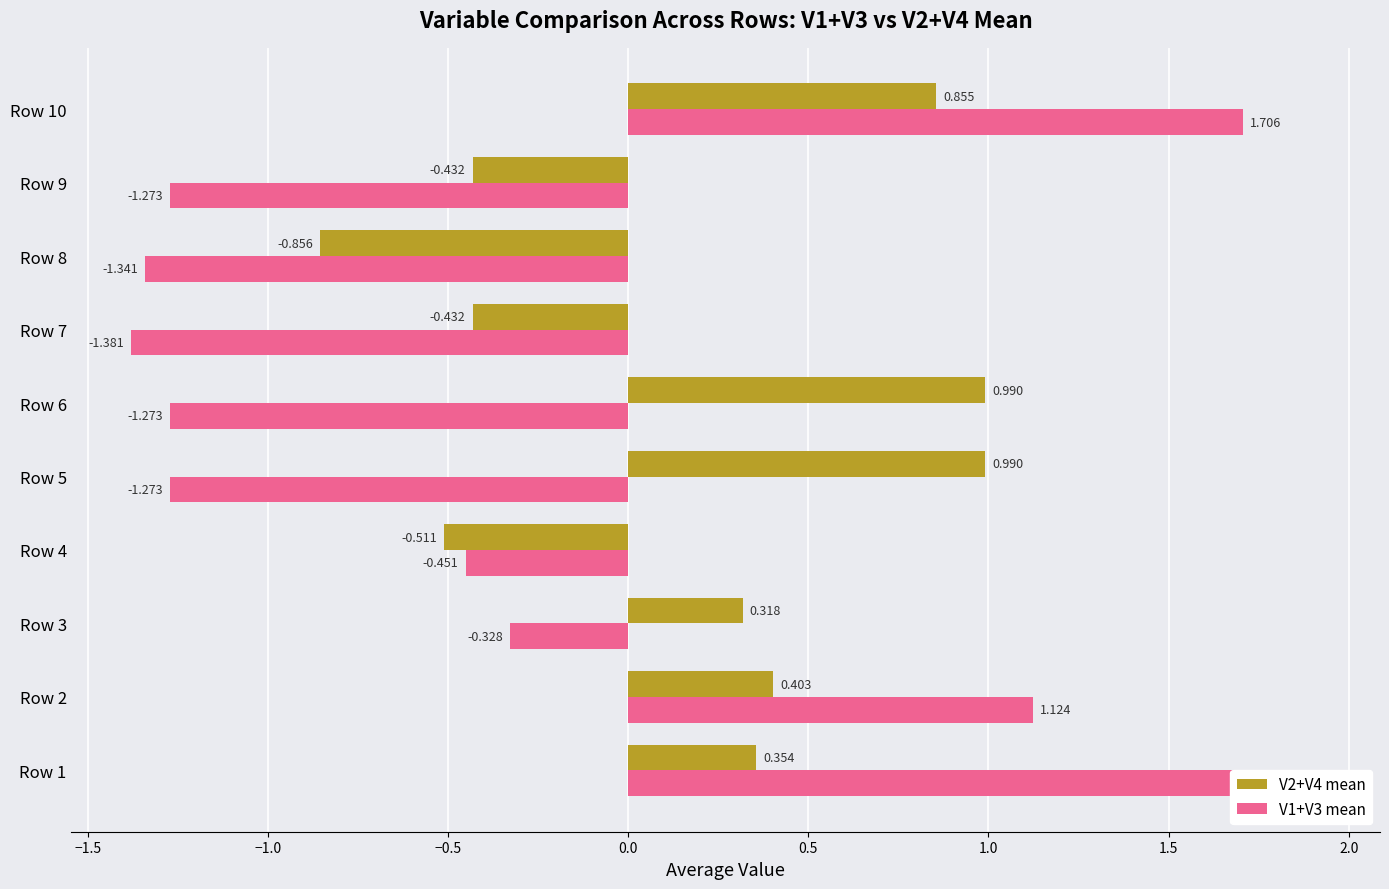

What is the value of the V2+V4 mean bar at the 1st from the left?

0.4